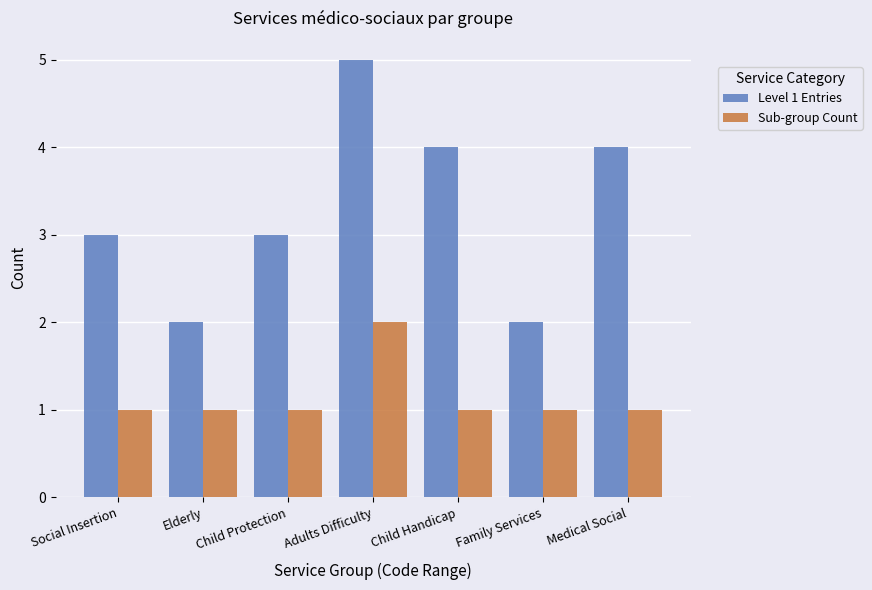

How many distinct data groups are displayed?

2